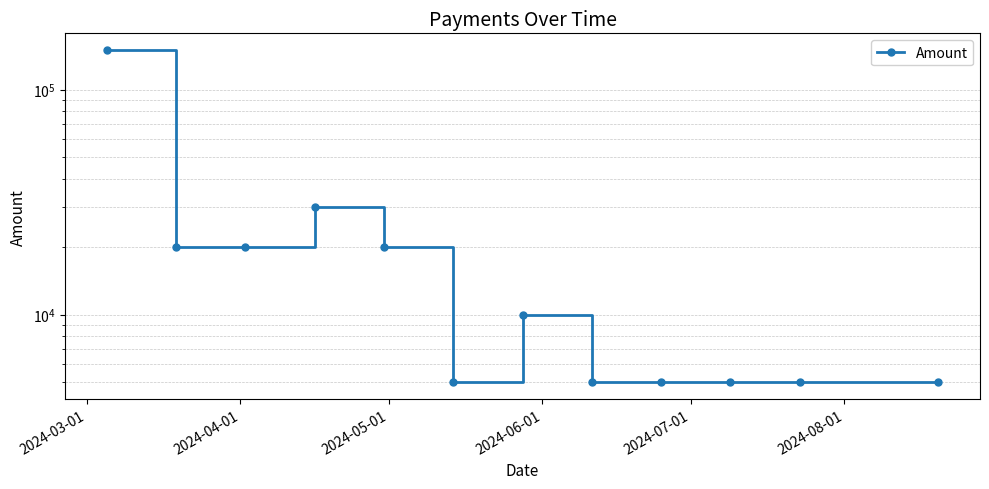

What is the sum of all values?

280000